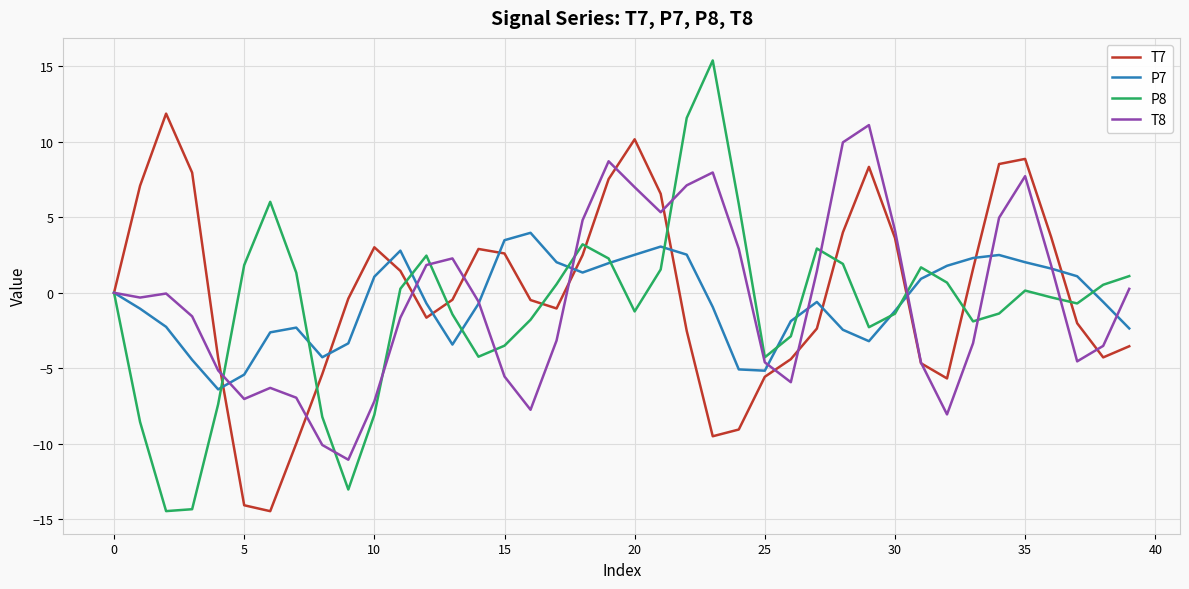

What is the sum of all T8 values?

-19.6